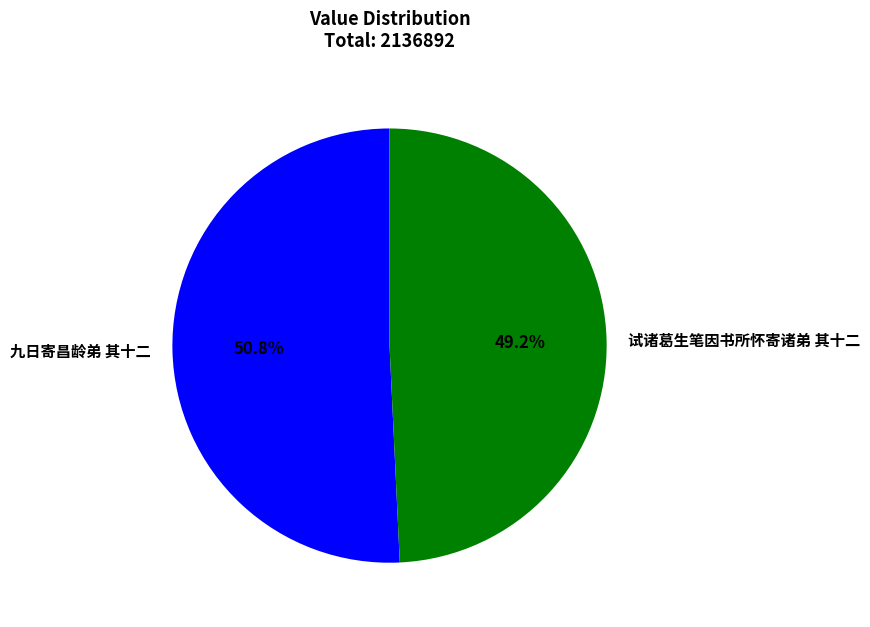

The 试诸葛生笔因书所怀寄诸弟 其十二 slice represents 36% of the pie. True or false?

False